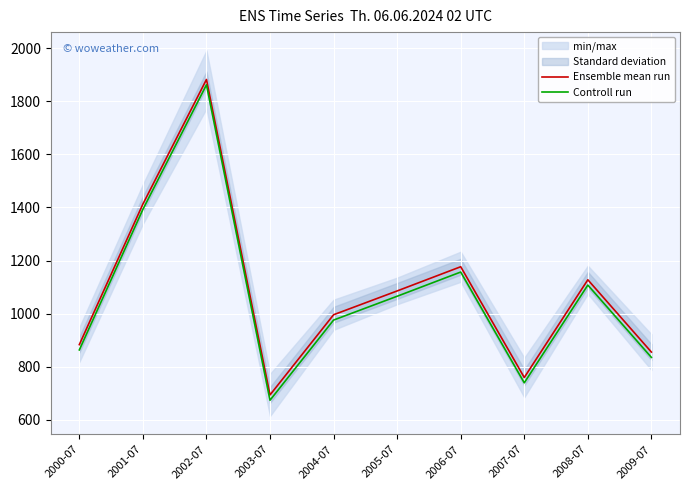

True or false: Ensemble mean run has a value of 1127.4 at 2008-07.

True